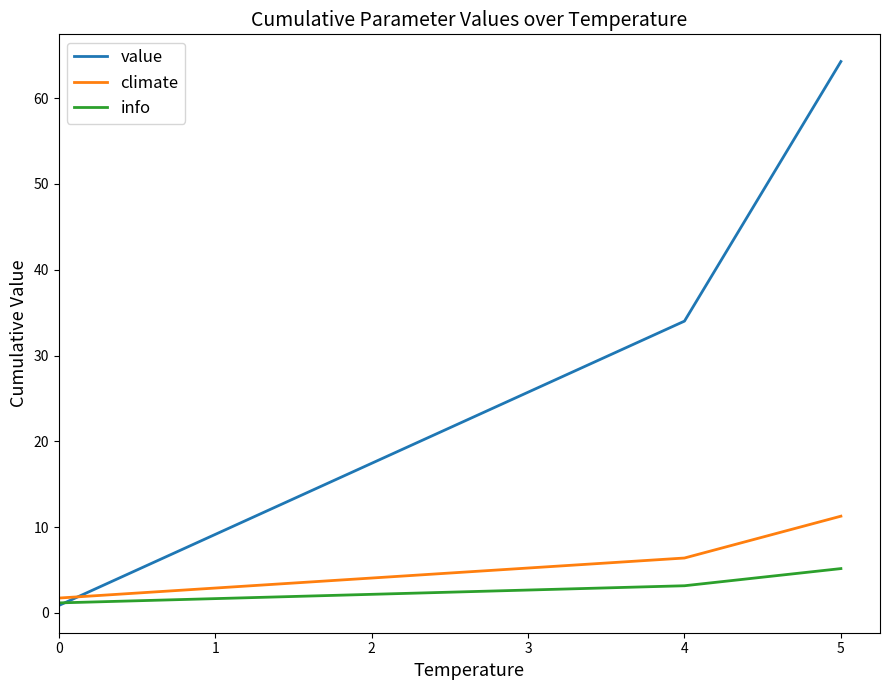

What is the average value of the value series?

33.0